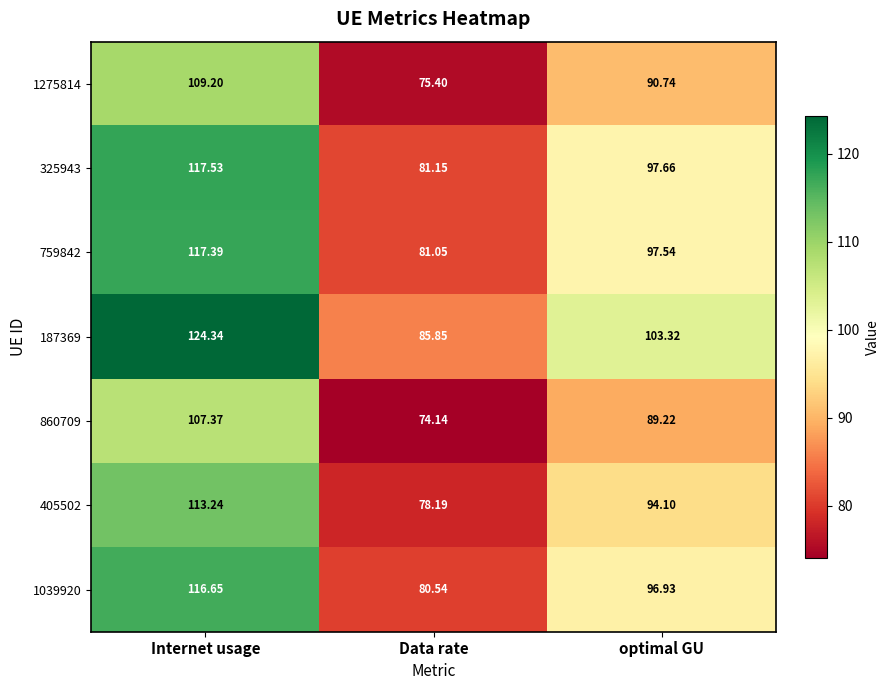

Where is 405502 nearest to the value 95?

optimal GU